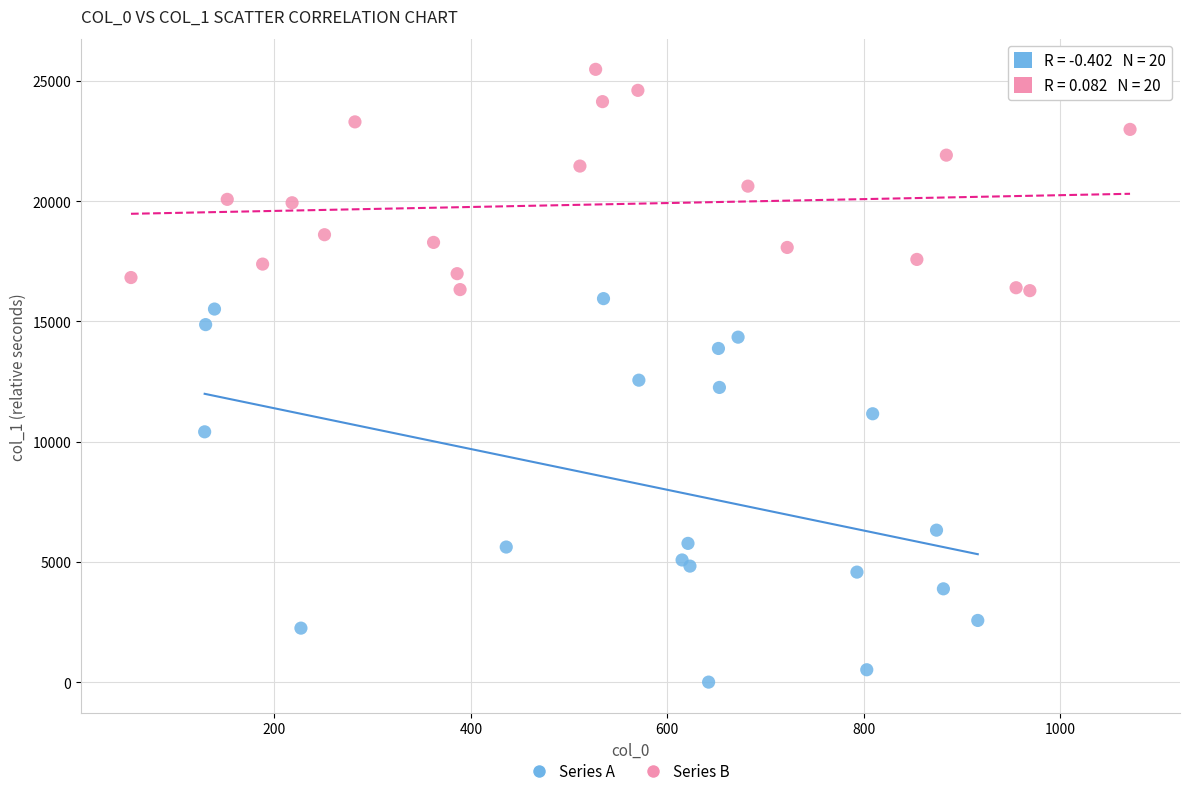

Which series has the largest Y range (max minus min)?

Series A